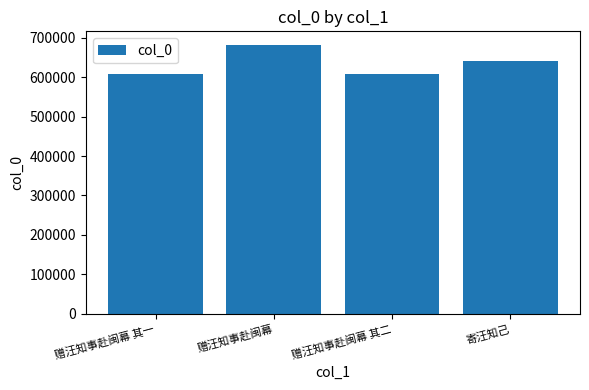

What is the maximum value shown in the chart?

682509